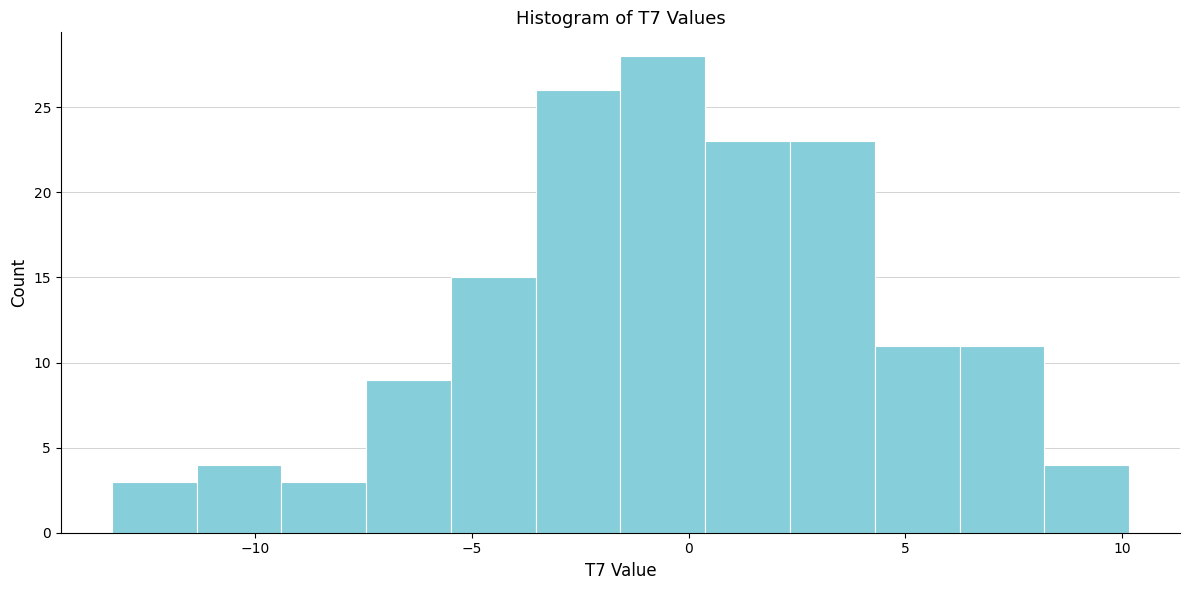

Read against the x-axis, roughly where is the centre of the tallest bar?

-0.5